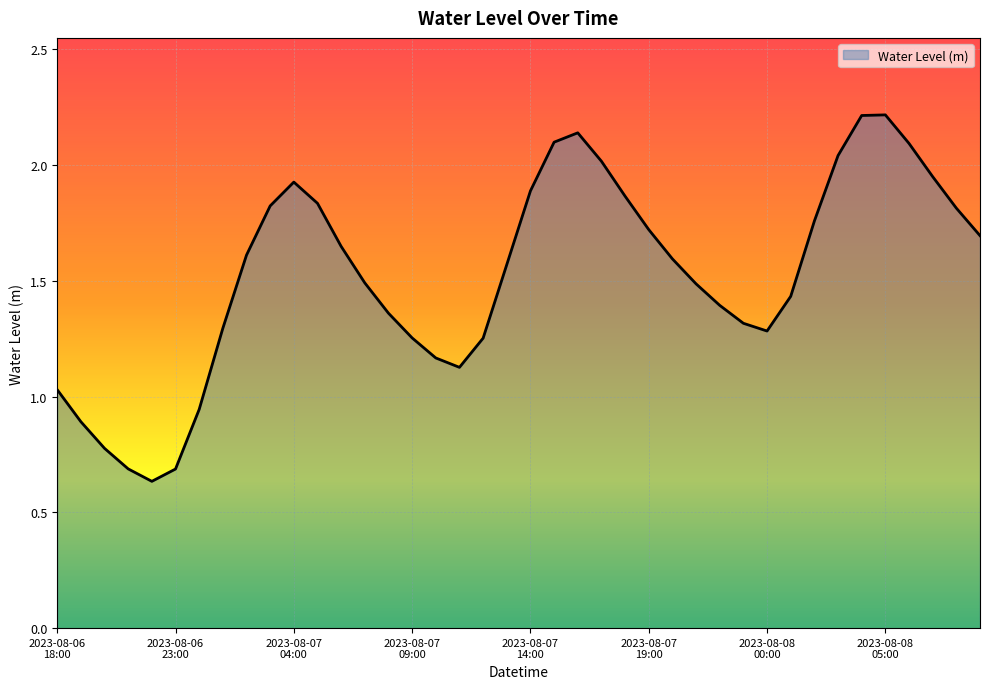

How many lines are shown in the chart?

1